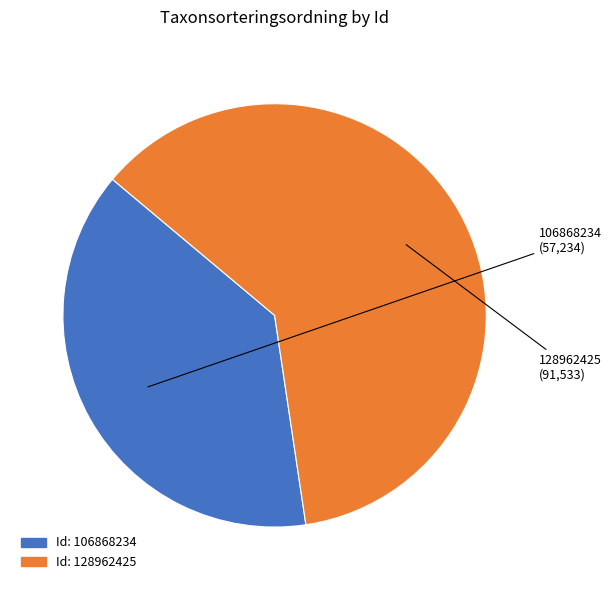

How many slices are in this pie chart?

2